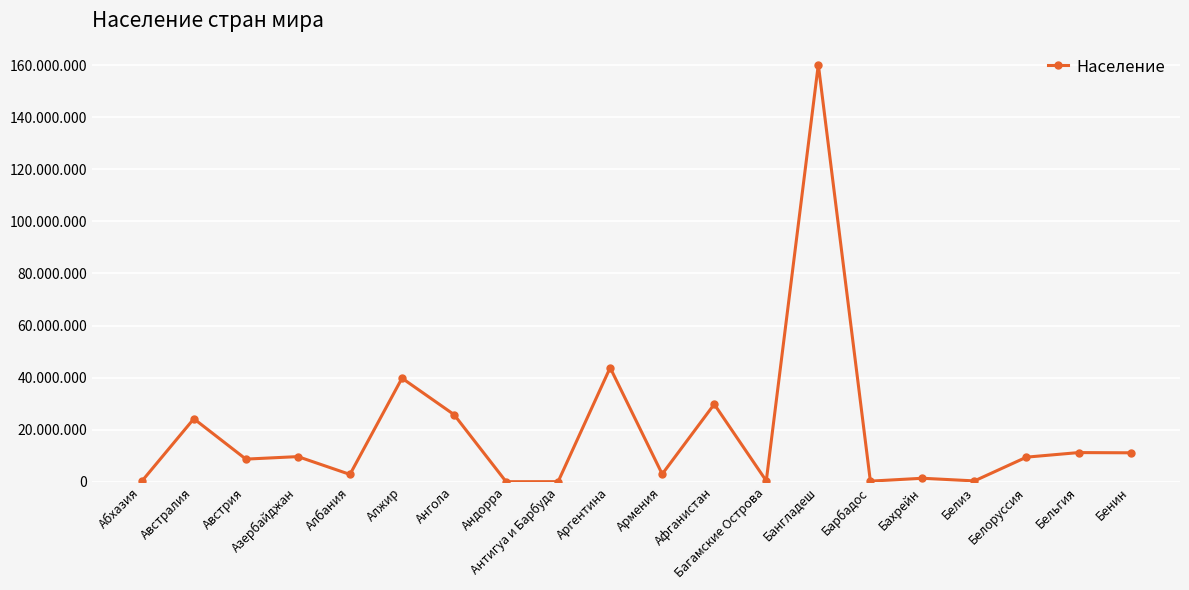

At which label does the data first exceed 9498400?

Австралия